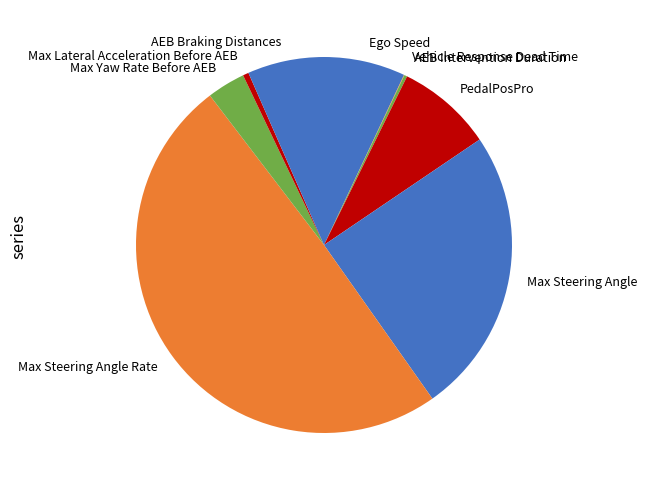

Is it true that Ego Speed is 7% of the pie?

True